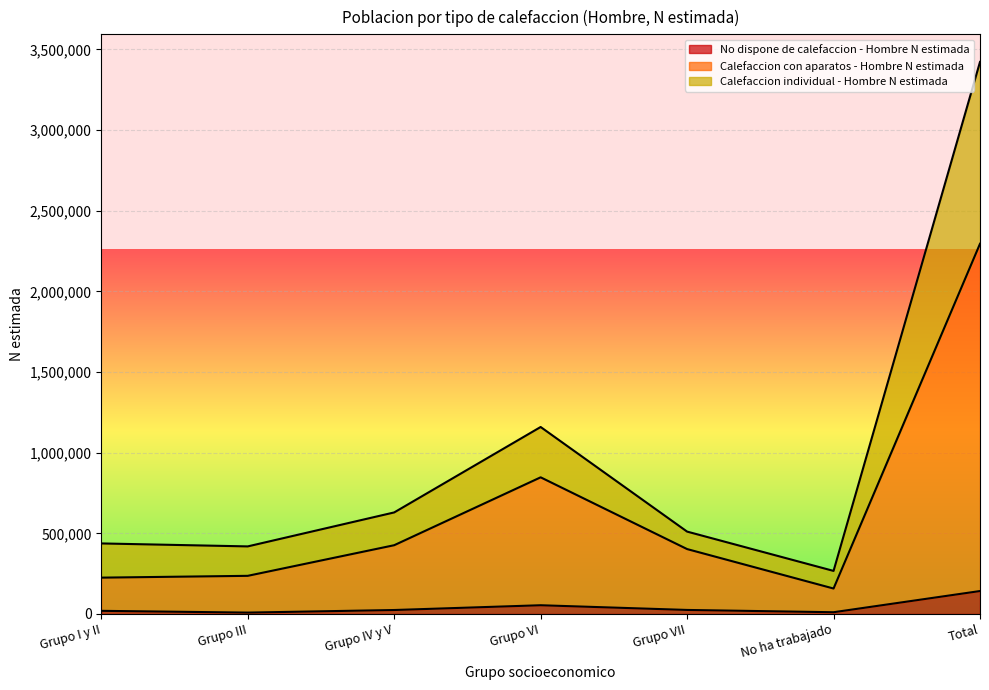

Rank the series by their maximum value, from lowest to highest.

No dispone de calefaccion - Hombre N estimada, Calefaccion con aparatos - Hombre N estimada, Calefaccion individual - Hombre N estimada